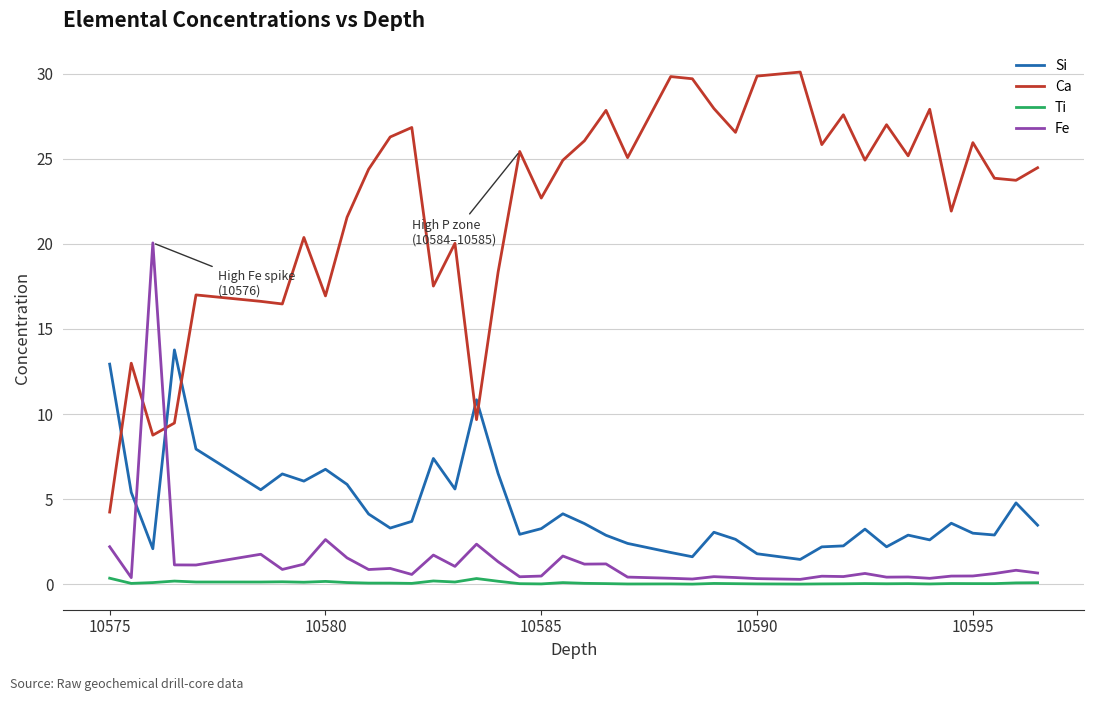

Is this an area chart (filled region under the line)?

No